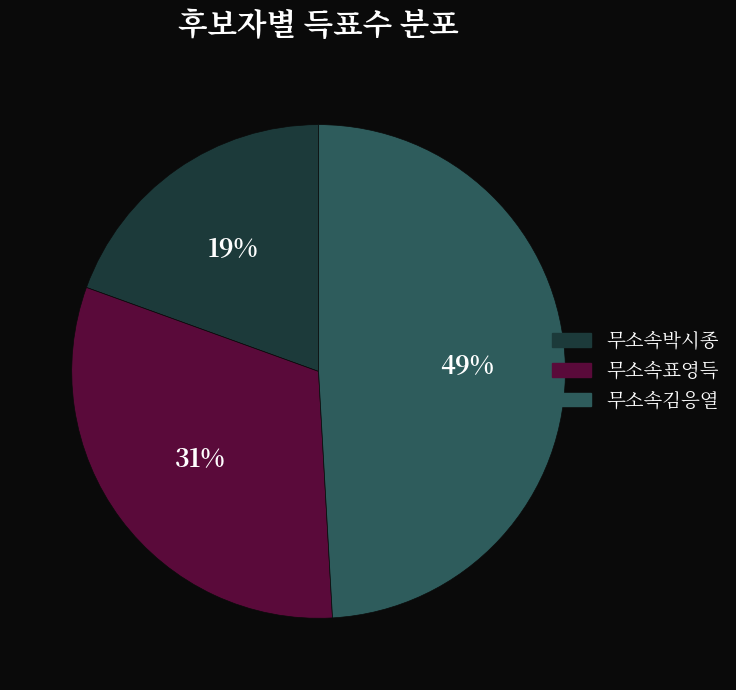

To the nearest percent, what is the combined percentage of 무소속표영득 and 무소속김응열?

81%